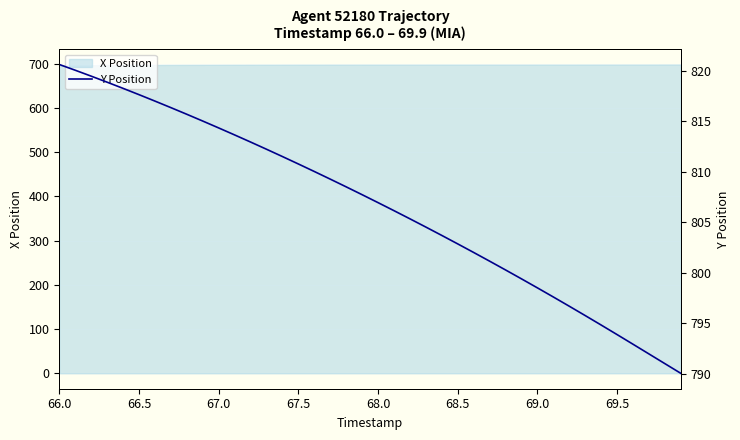

At which label does the data first exceed 807?

66.0